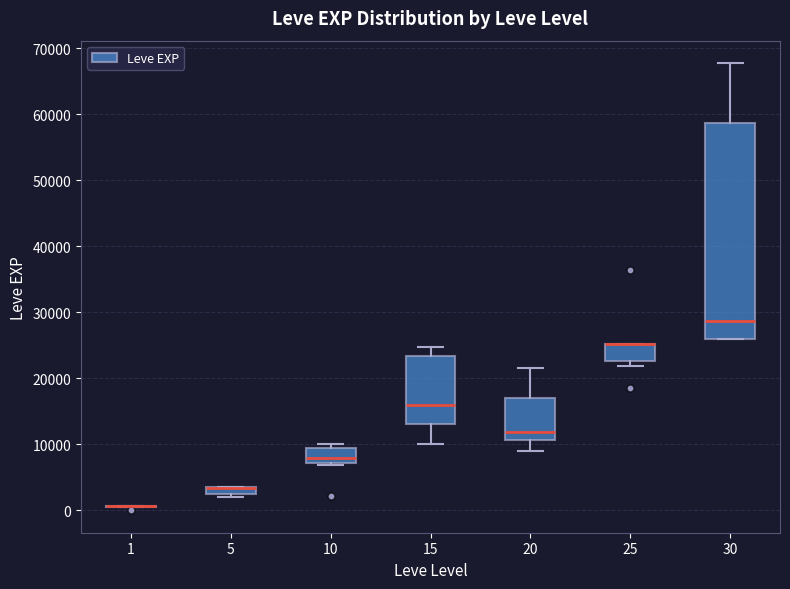

Comparing the boxes themselves (not the whiskers), which one is the tallest?

30